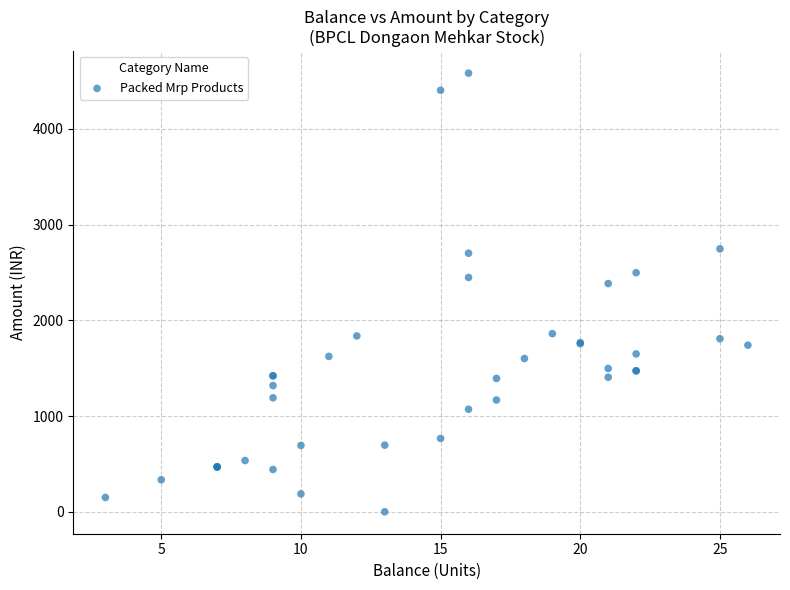

What Y value in the scatter plot is closest to 2291?

2384.8